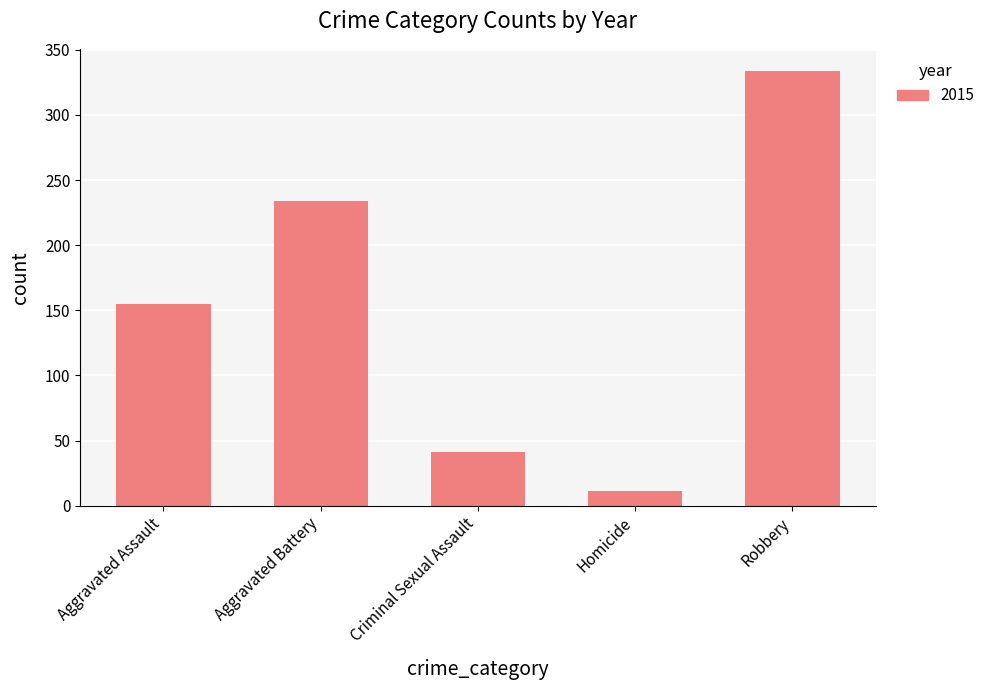

What is the change in value from Aggravated Assault to Homicide?

-144